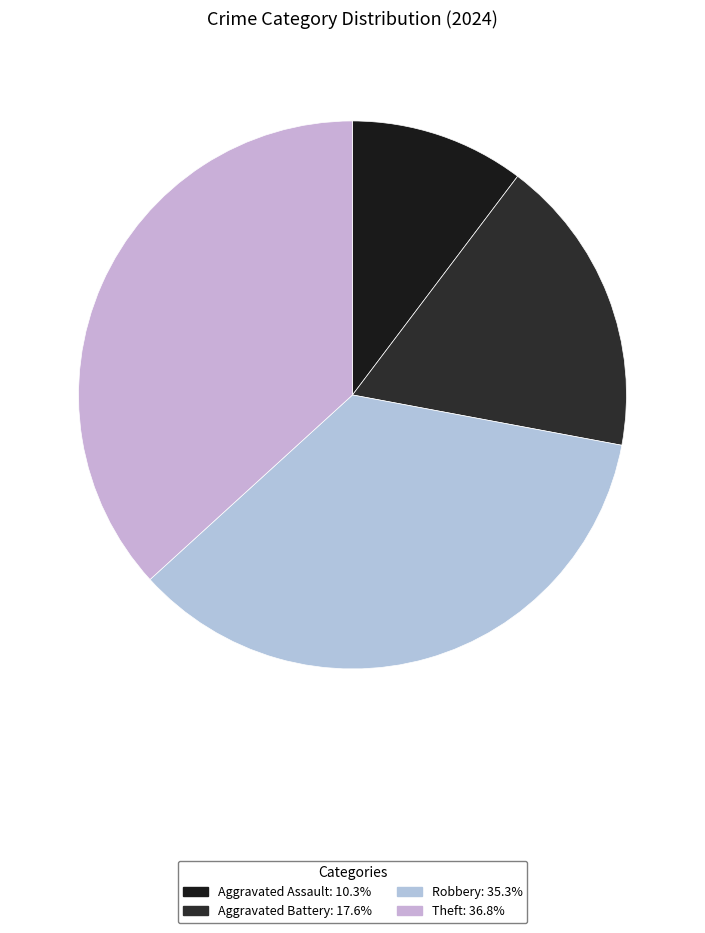

To the nearest percent, what is the combined percentage of Theft and Aggravated Assault?

47%